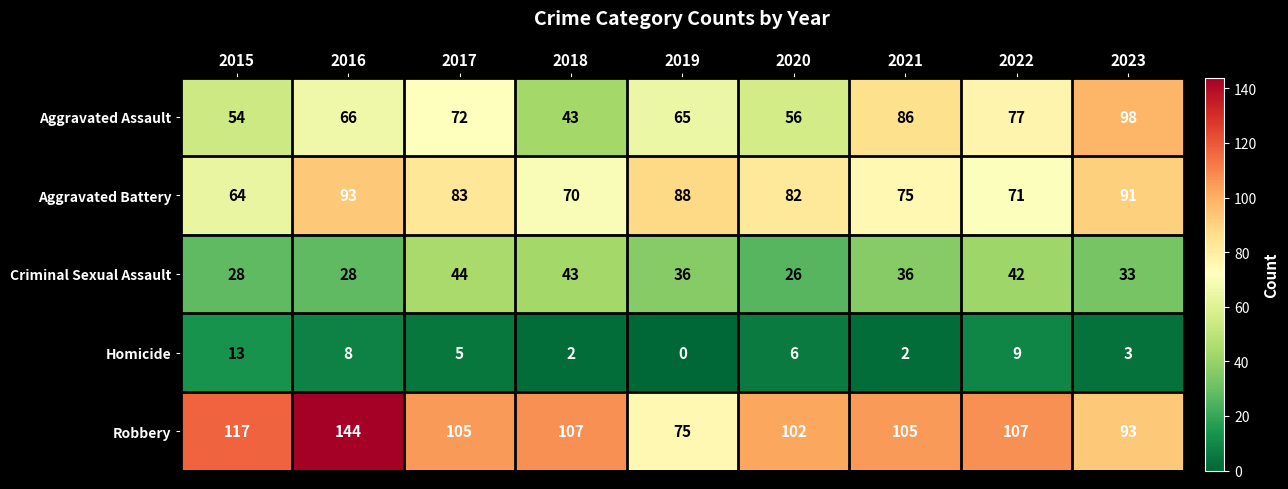

What is the difference between the highest and lowest values at 2019?

88